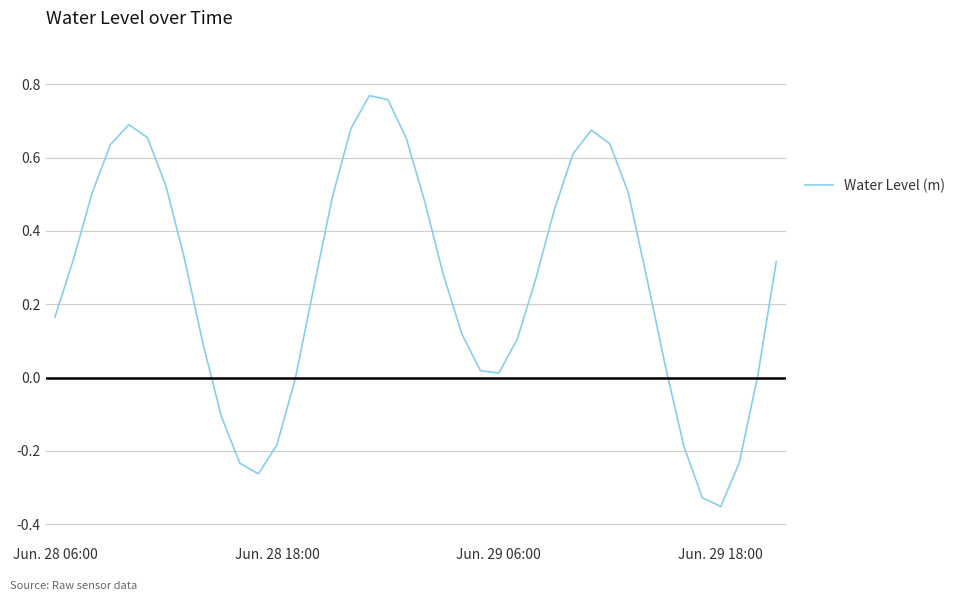

What is the difference between the maximum and minimum values?

1.1